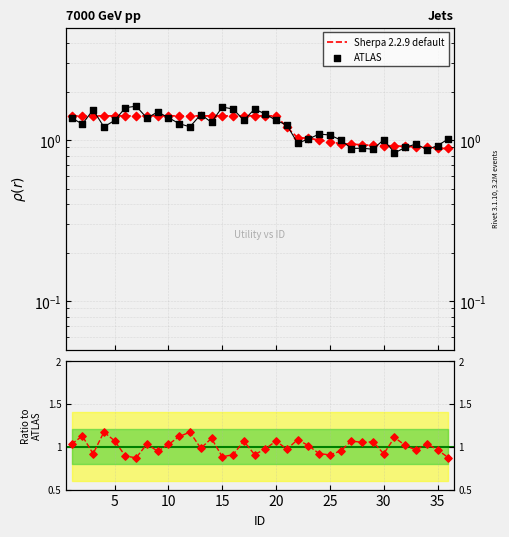

What are all the series names shown in the legend?

Sherpa 2.2.9 default, ATLAS